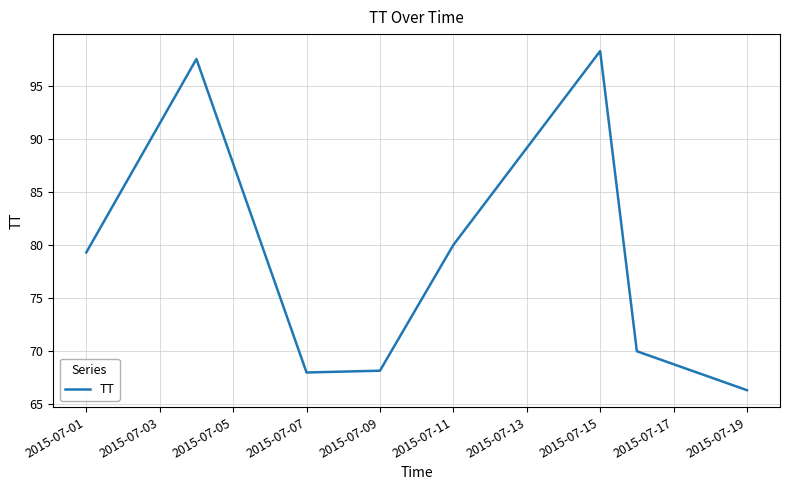

How many interior local peaks (higher than both neighbors) does the data have?

2